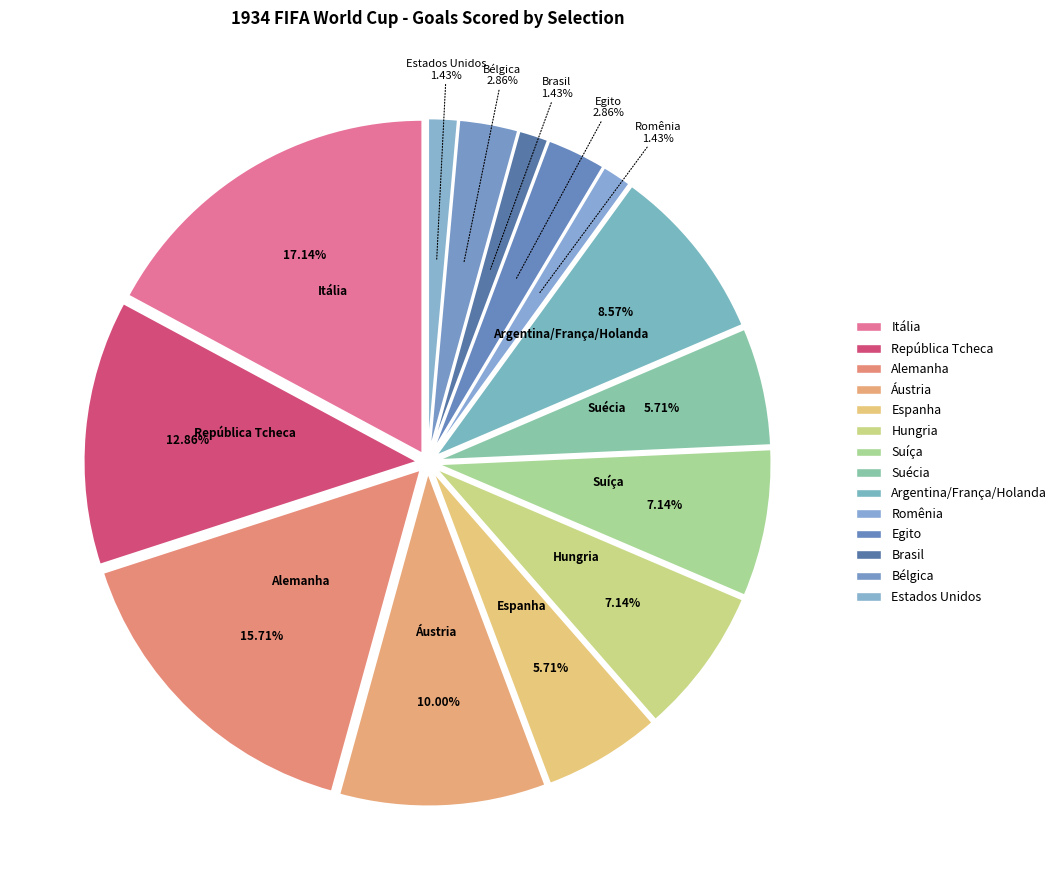

What is the total percentage of República Tcheca and Argentina/França/Holanda?

21.4%